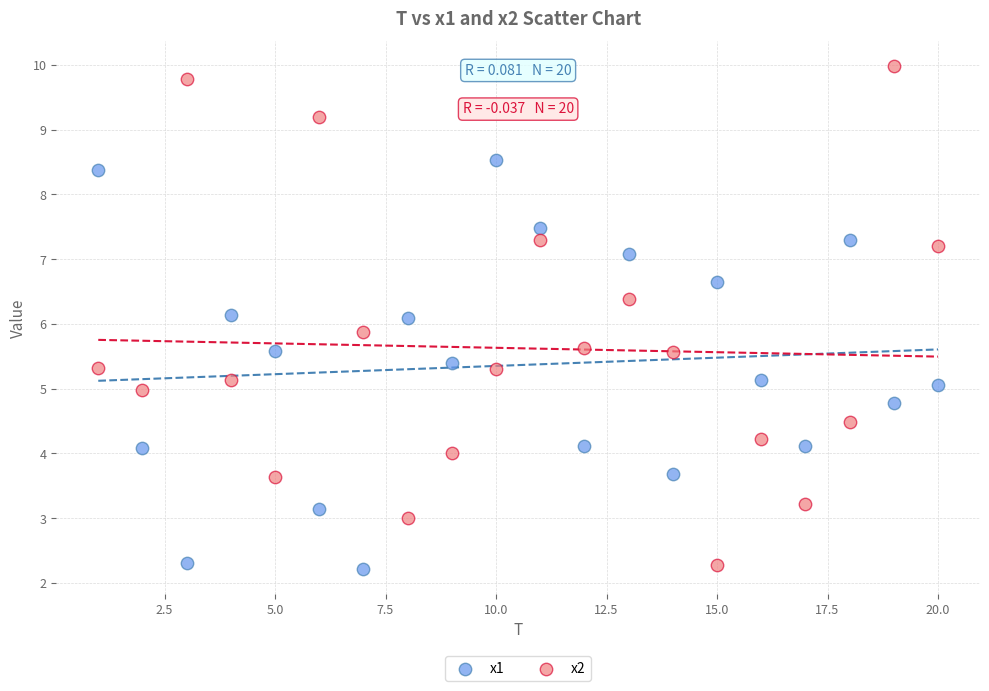

Which series has the widest spread of Y values?

x2